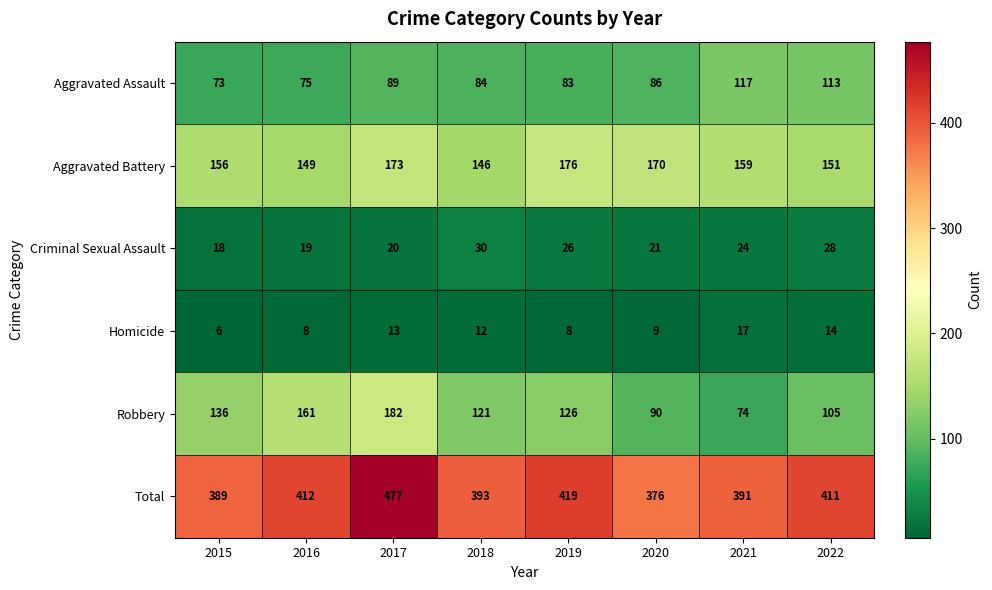

At which label does Aggravated Battery first exceed 159?

2017